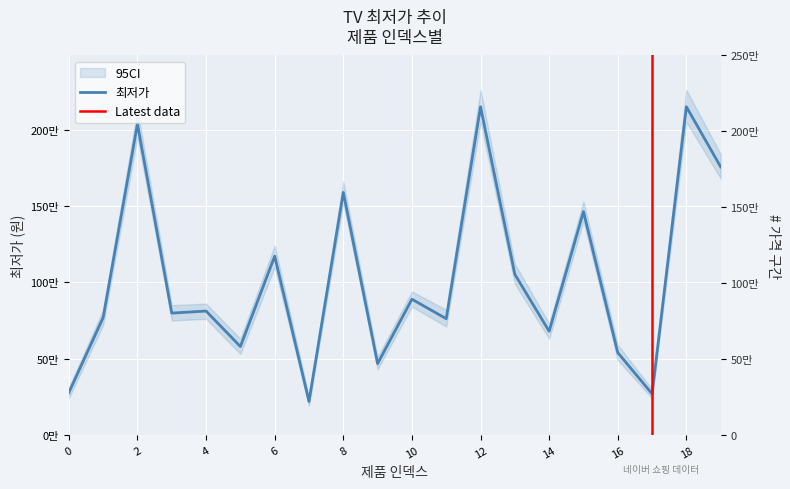

At which category does the chart reach its peak across all series?

18